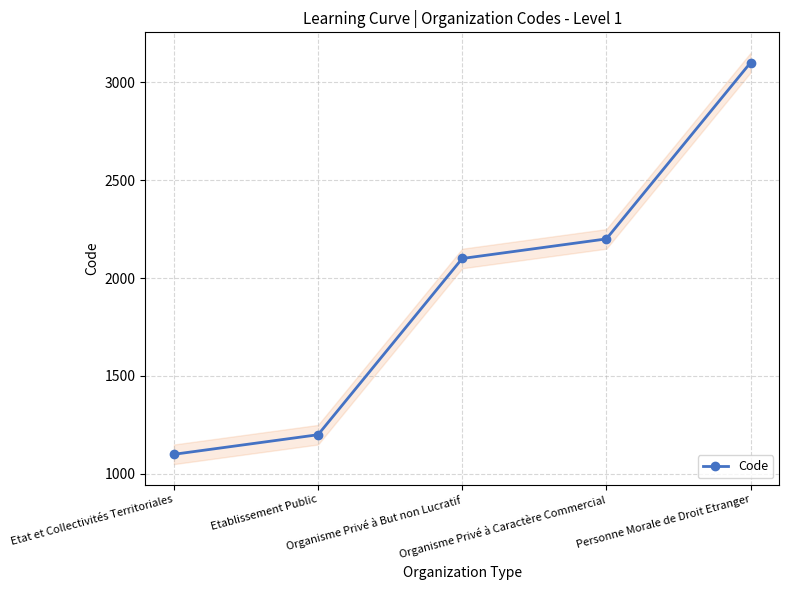

How many series are shown in this chart?

1